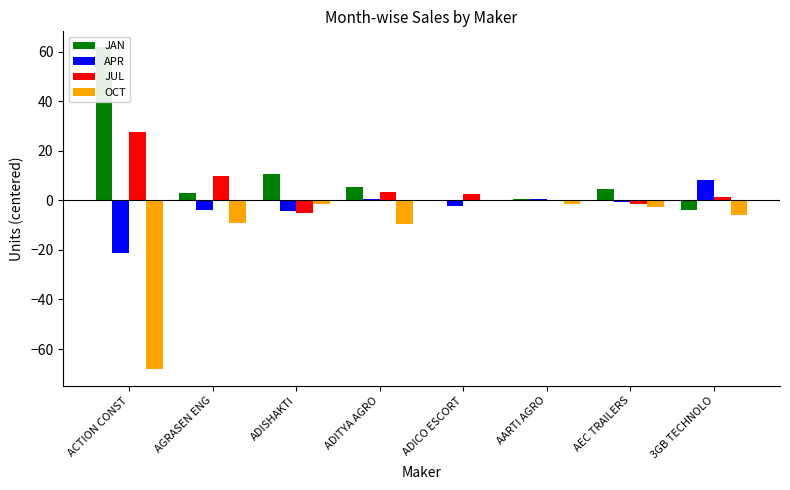

Reading left to right, list all the values displayed in this chart.

JAN: 61.8	3.0	10.8	5.5	-0.2	0.8	4.5	-3.8
APR: -21.2	-4.0	-4.2	0.5	-2.2	0.8	-0.5	8.2
JUL: 27.8	10.0	-5.2	3.5	2.8	-0.2	-1.5	1.2
OCT: -68.2	-9.0	-1.2	-9.5	-0.2	-1.2	-2.5	-5.8